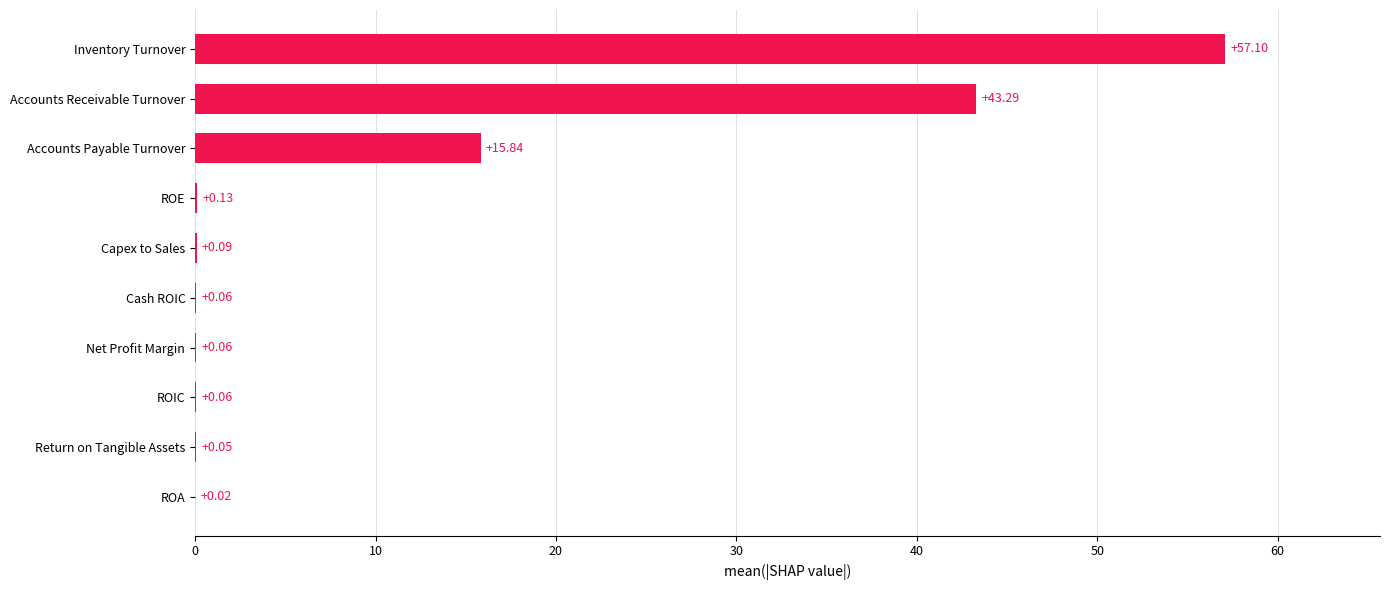

How many series are shown in this chart?

1